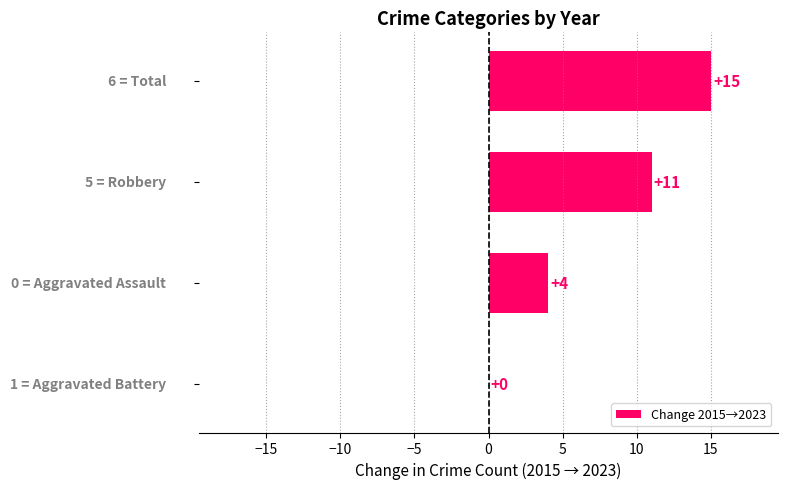

How many values are between 4 and 15?

3